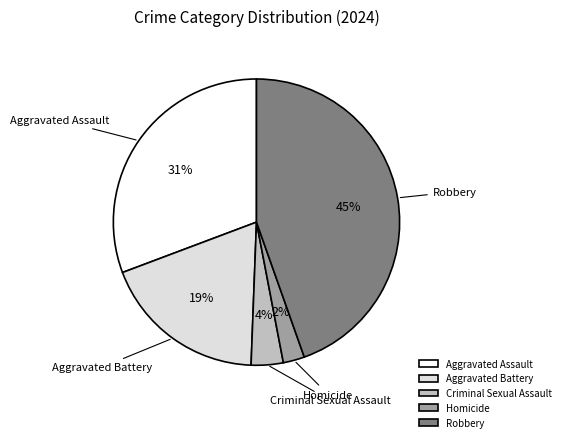

Which slice is the smallest?

Homicide